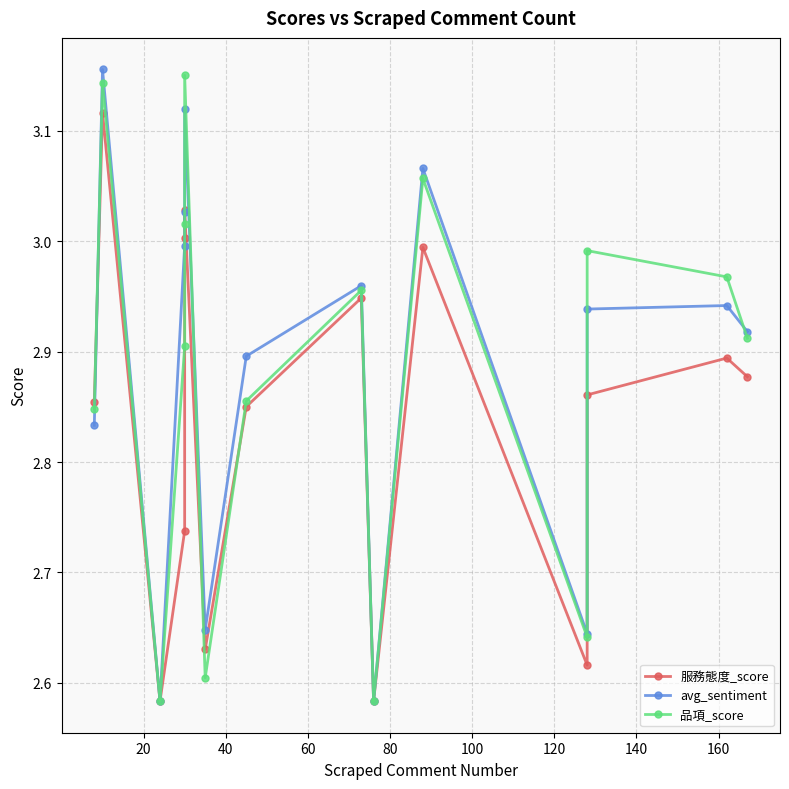

How many series are shown in this chart?

3